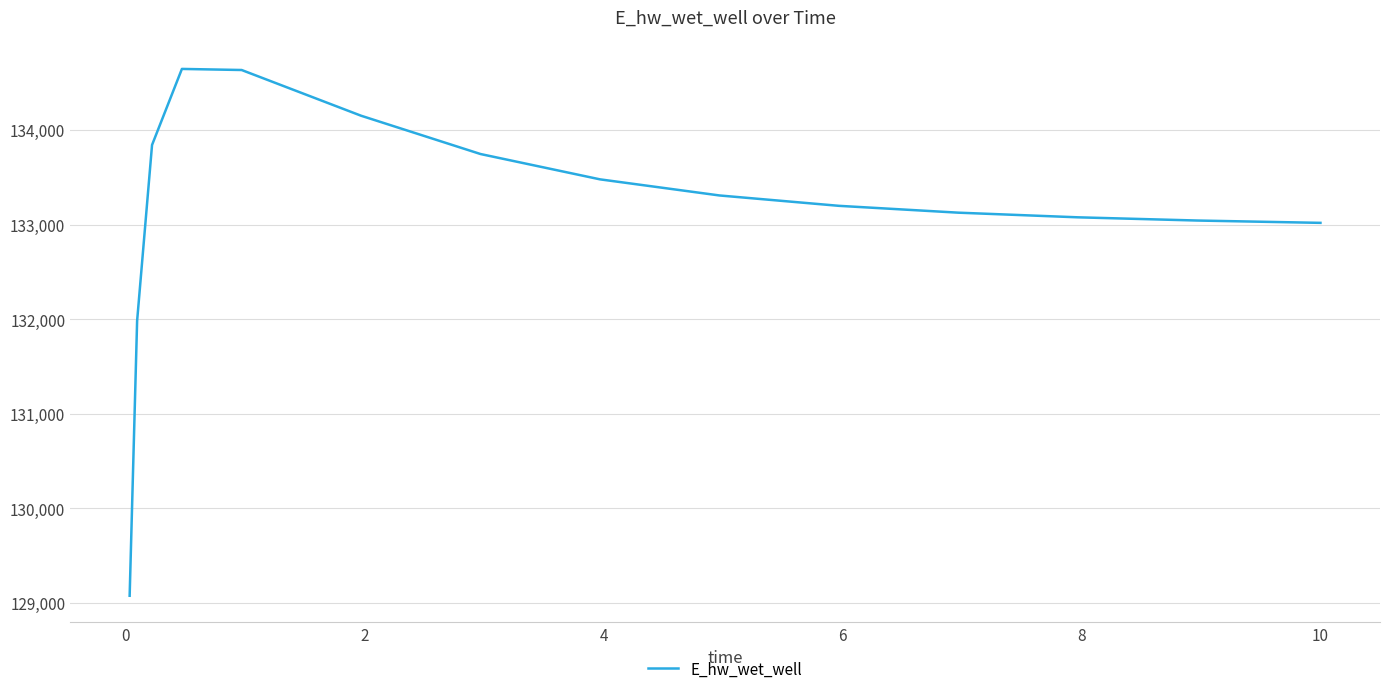

What is the maximum value shown in the chart?

134645.6